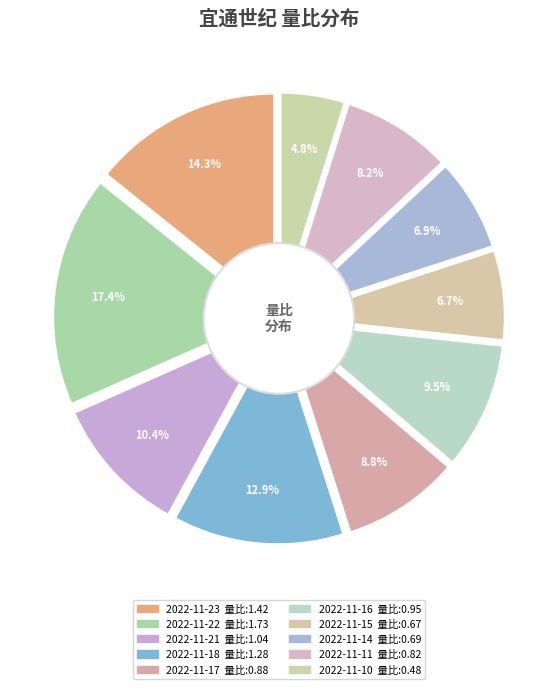

Which slice is the largest?

2022-11-22